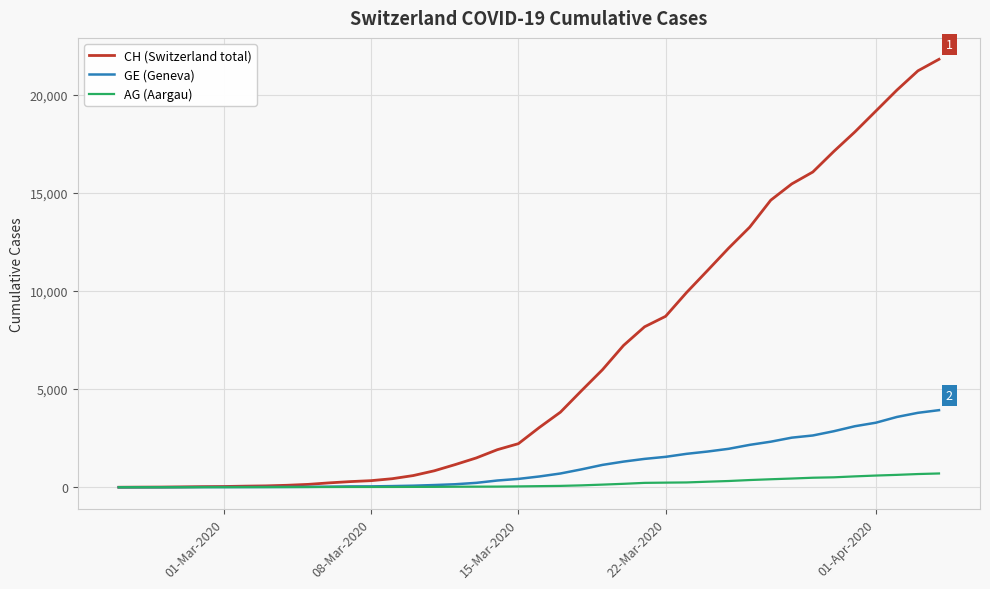

What is the greatest value displayed?

21808